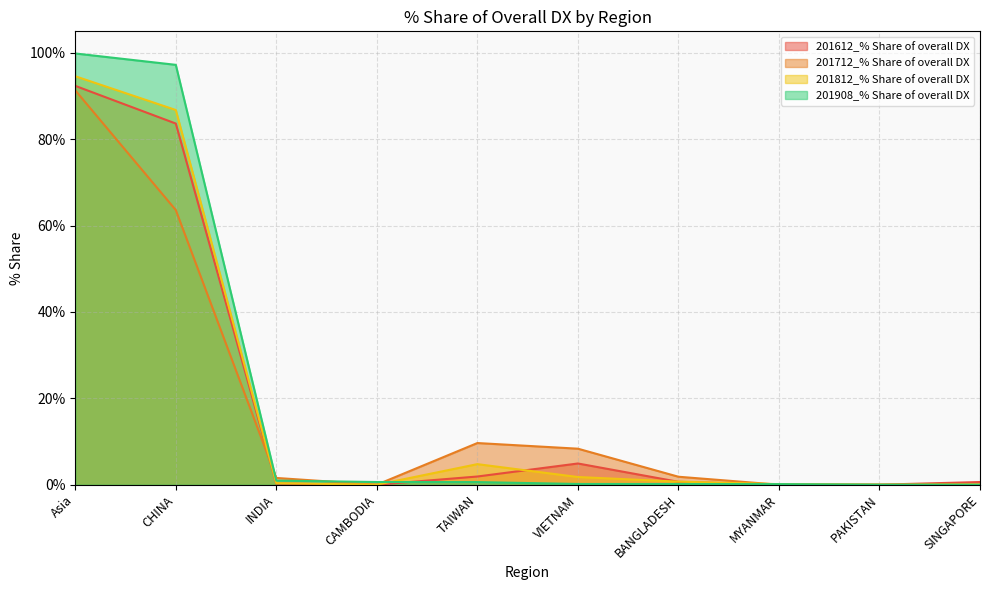

What is the spread (max minus min) of values at MYANMAR?

0.1